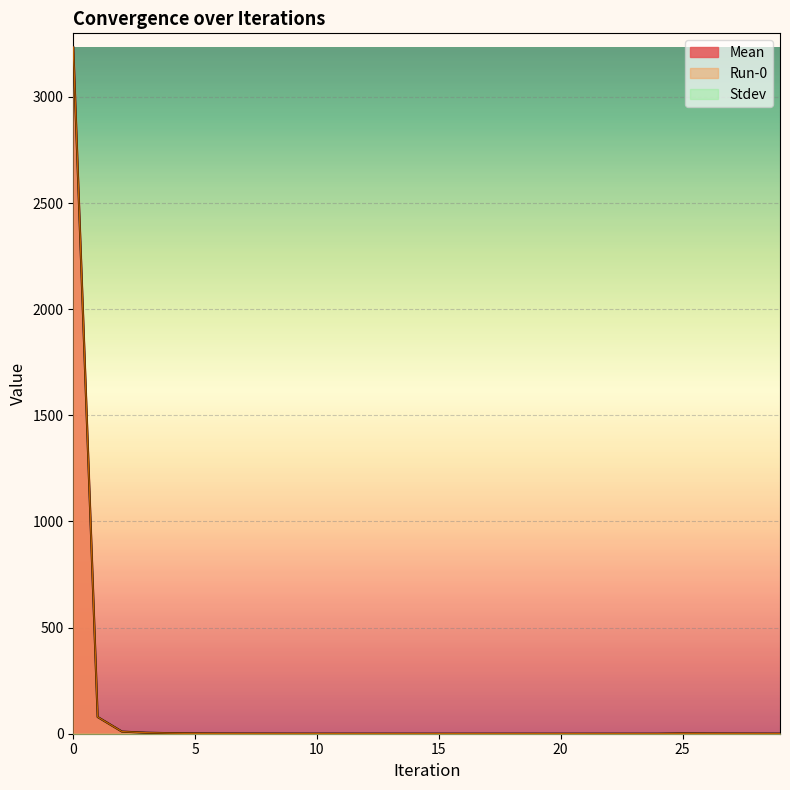

What is the difference between the maximum and second lowest values in the Run-0 series?

3235.1